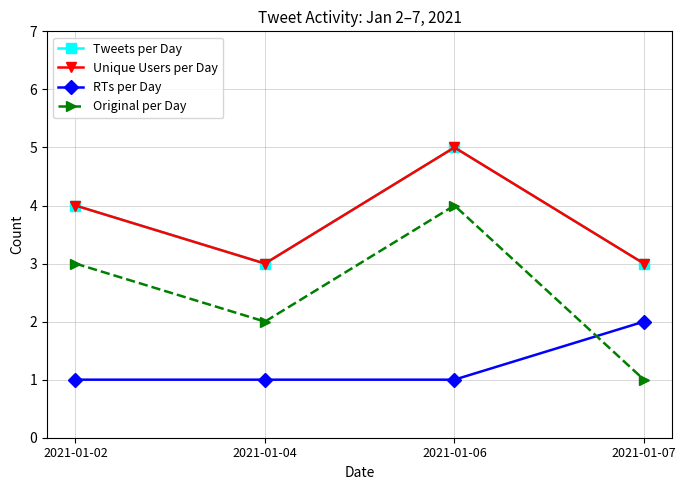

Reading left to right, extract all data points from this chart.

Tweets per Day: 4	3	5	3
Unique Users per Day: 4	3	5	3
RTs per Day: 1	1	1	2
Original per Day: 3	2	4	1